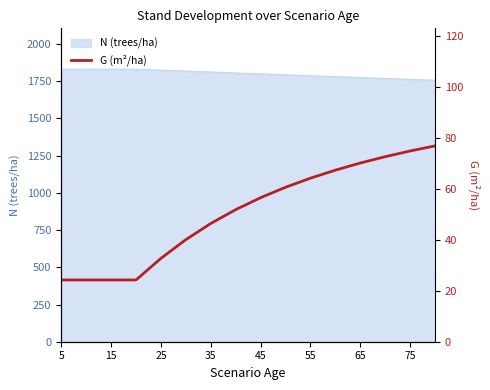

Is it true that N (trees/ha) equals 1763.0 at 75?

True